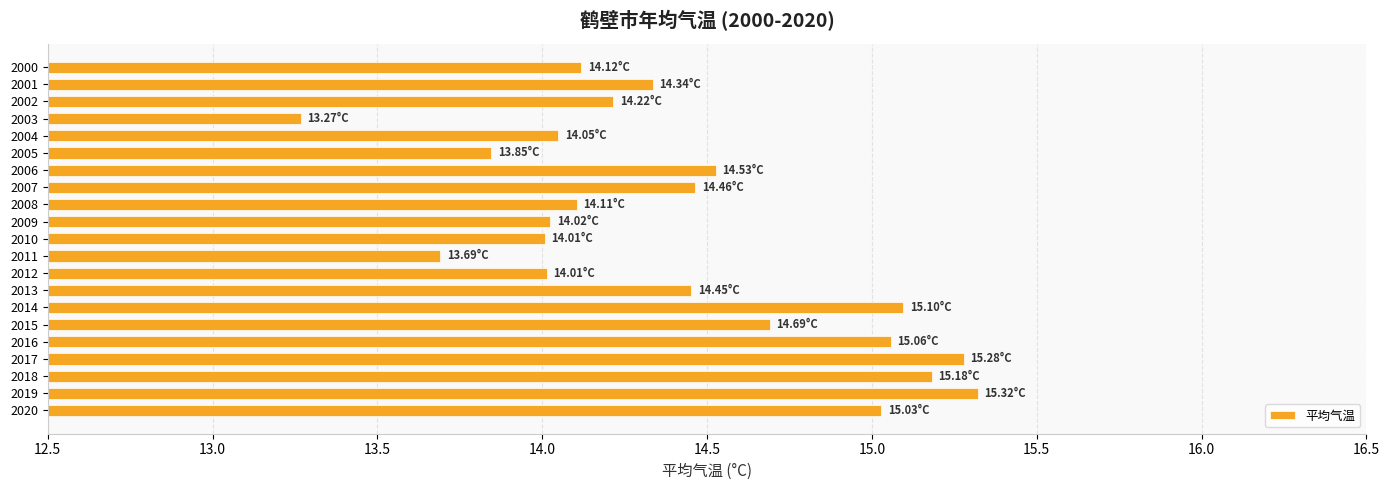

Which has a higher value, 2005 or 2004?

2004